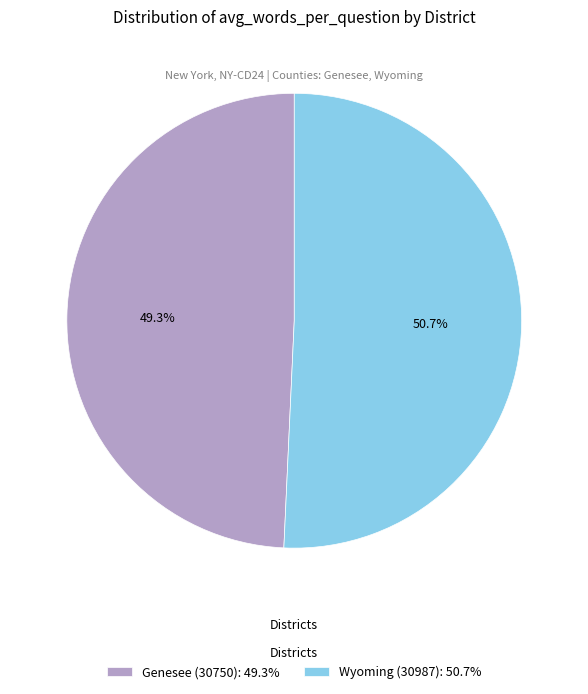

To the nearest percent, what is the combined percentage of Wyoming (30987) and Genesee (30750)?

100%